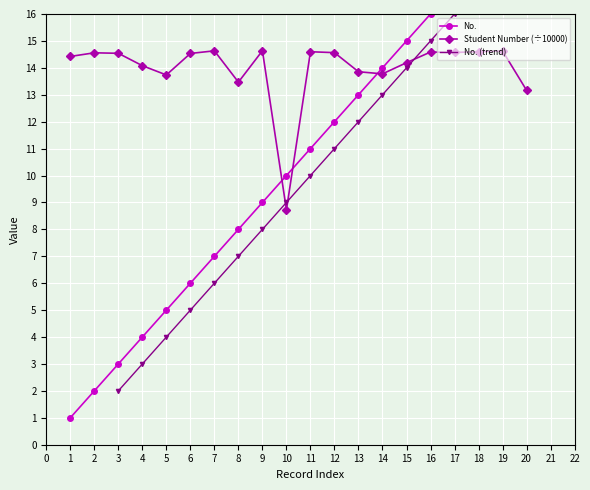

Which has a higher value, 13 or 9?

13